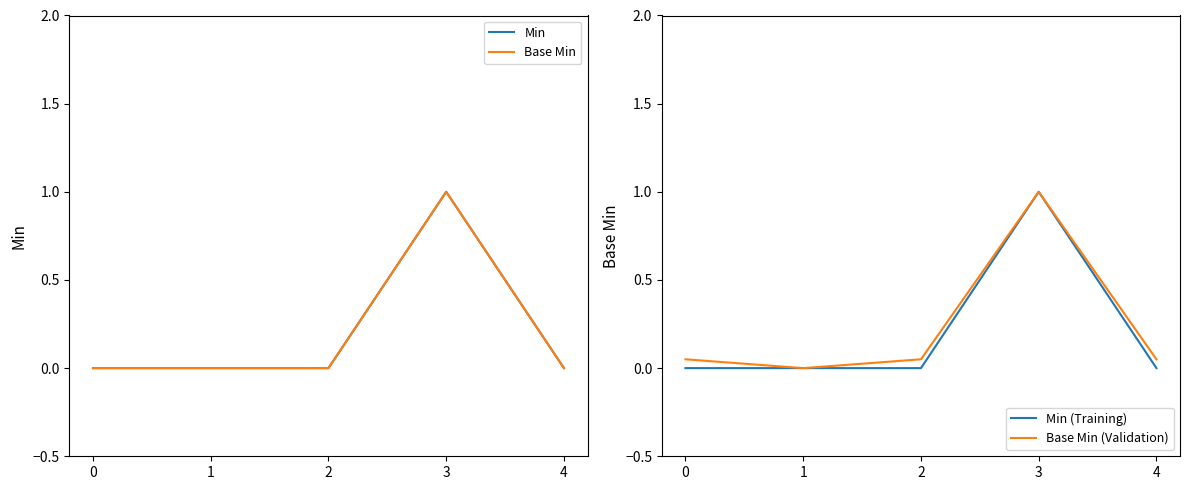

Reading left to right, extract all data points from this chart.

Min: 0=0.0	1=0.0	2=0.0	3=1.0	4=0.0
Base Min: 0=0.0	1=0.0	2=0.0	3=1.0	4=0.0
Min (Training): 0=0.0	1=0.0	2=0.0	3=1.0	4=0.0
Base Min (Validation): 0=0.1	1=0.0	2=0.1	3=1.0	4=0.1